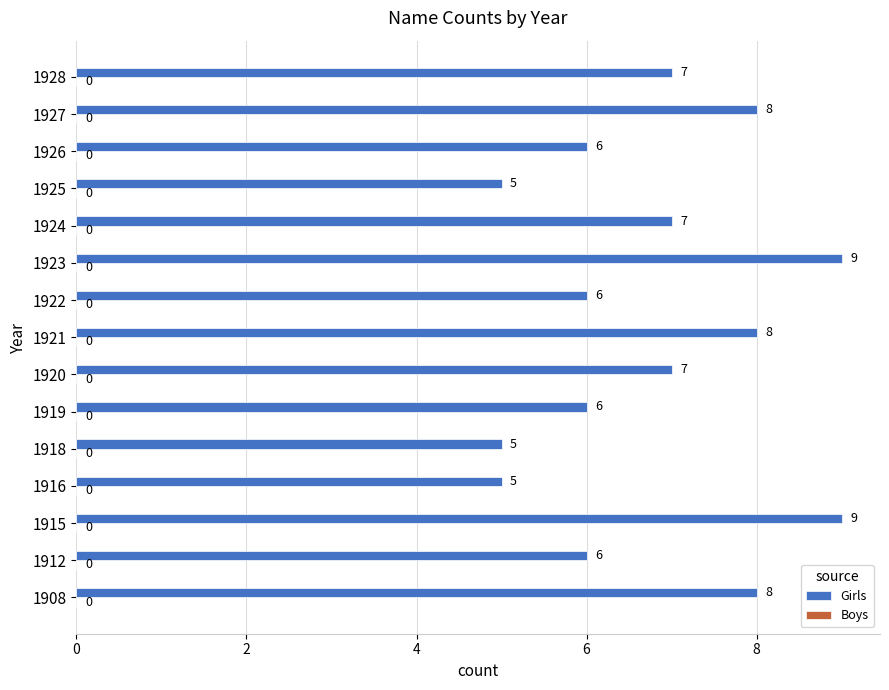

What is the smallest value displayed?

5